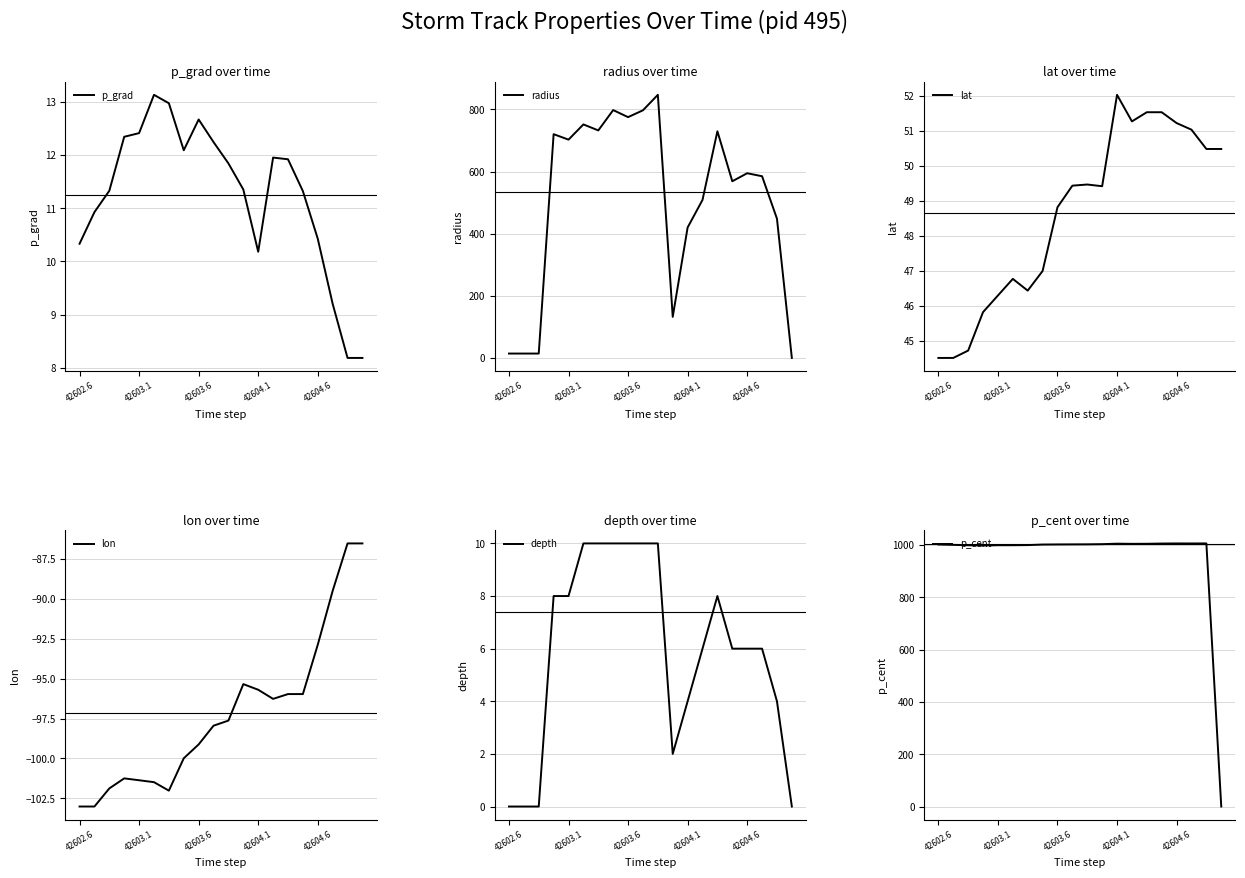

At which label does lon first exceed -97?

11